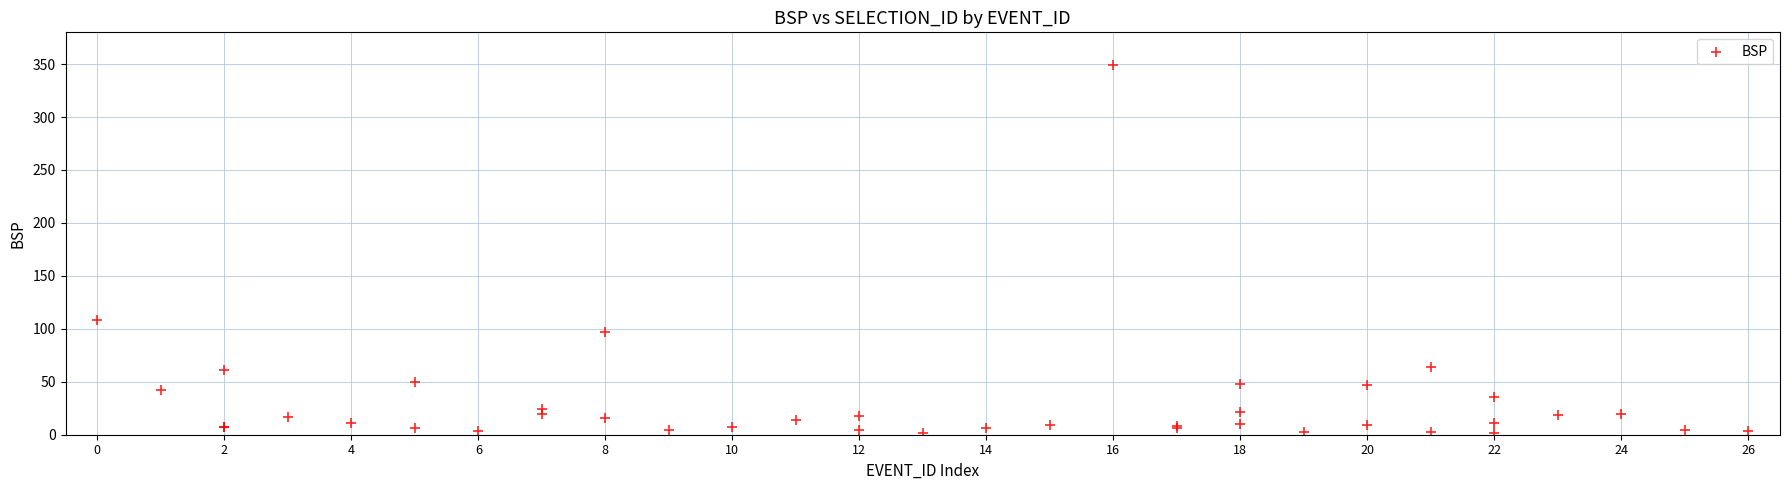

What Y value in the scatter plot is closest to 175?

108.8